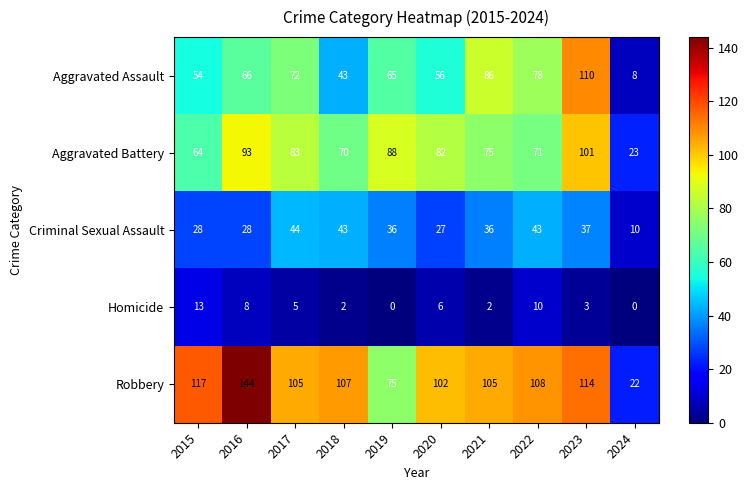

What is the total value across all series at 2021?

304